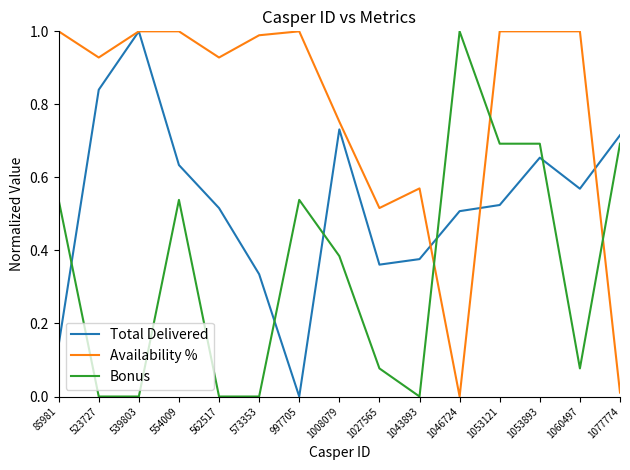

Between 1008079 and 1027565, which series saw the biggest shift?

Total Delivered